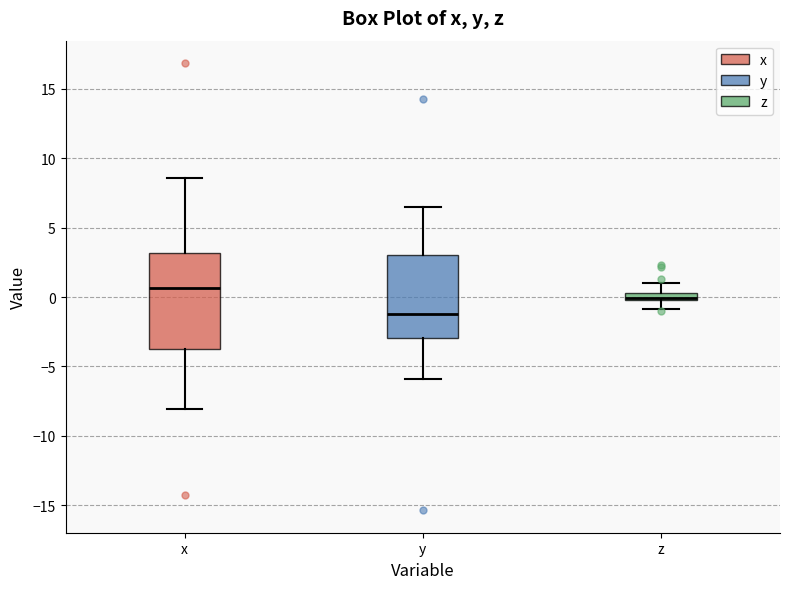

Where does the lower whisker of the box for z end on the y-axis? The values are not printed on the chart, so give them approximately, as read against the axis.

-1.0